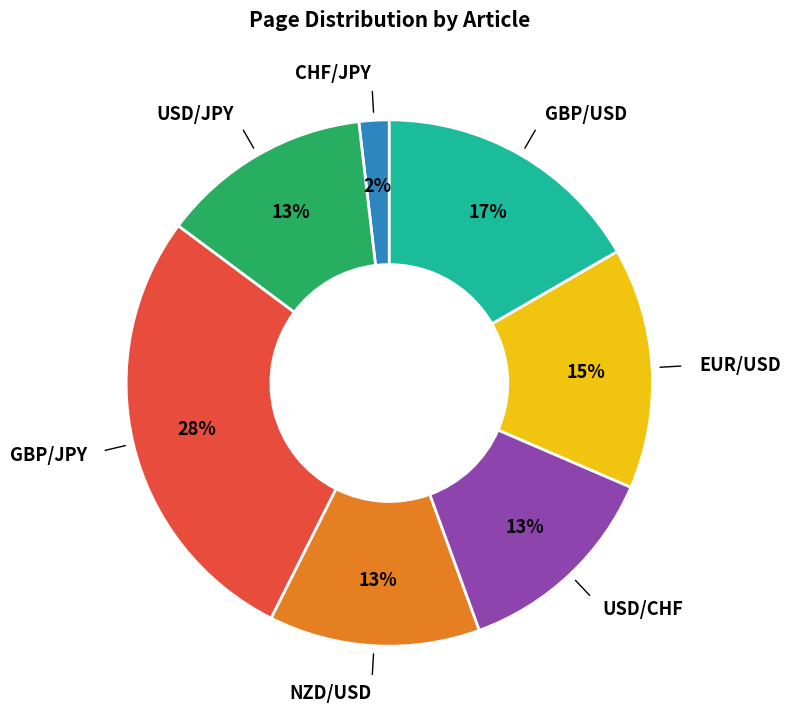

To the nearest percent, what is the difference between the largest and smallest slice percentages?

26%